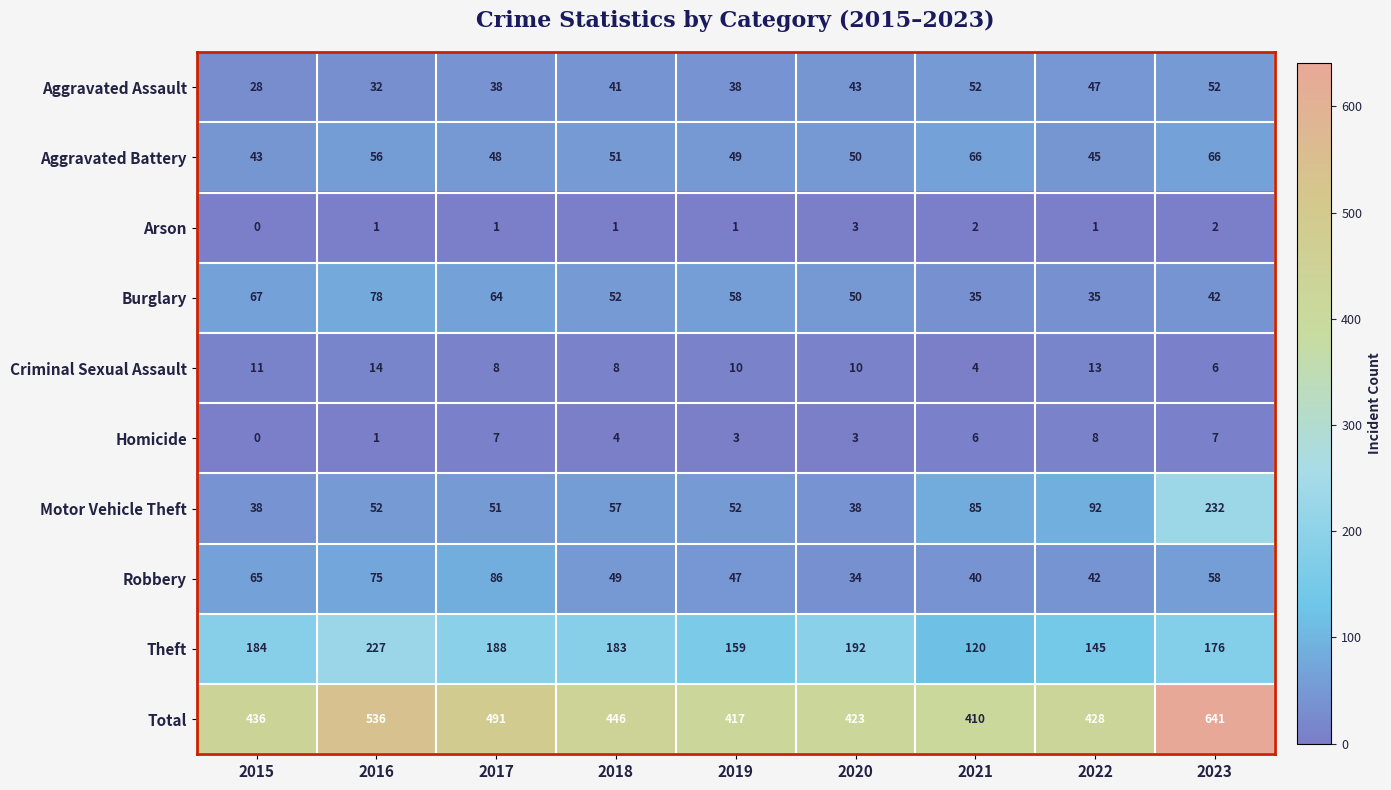

The value of Burglary at 2017 is 24. True or false?

False